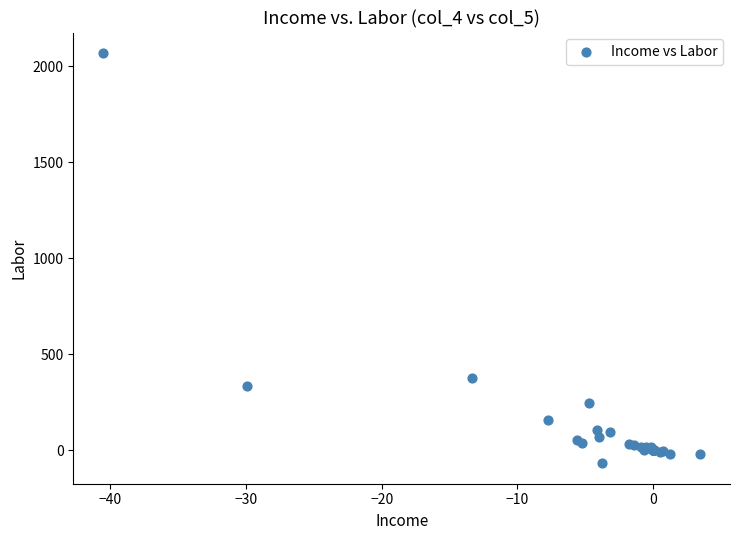

What Y value in the scatter plot is closest to 1000?

377.4